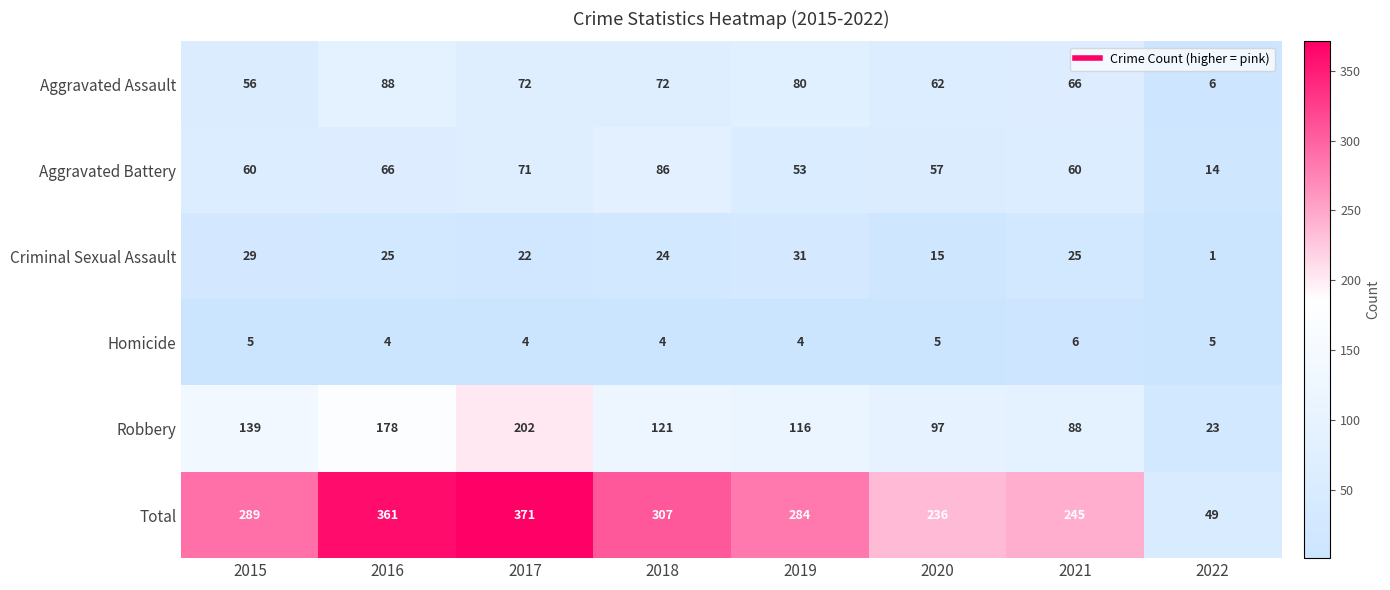

The value of Homicide at 2018 is 1. True or false?

False